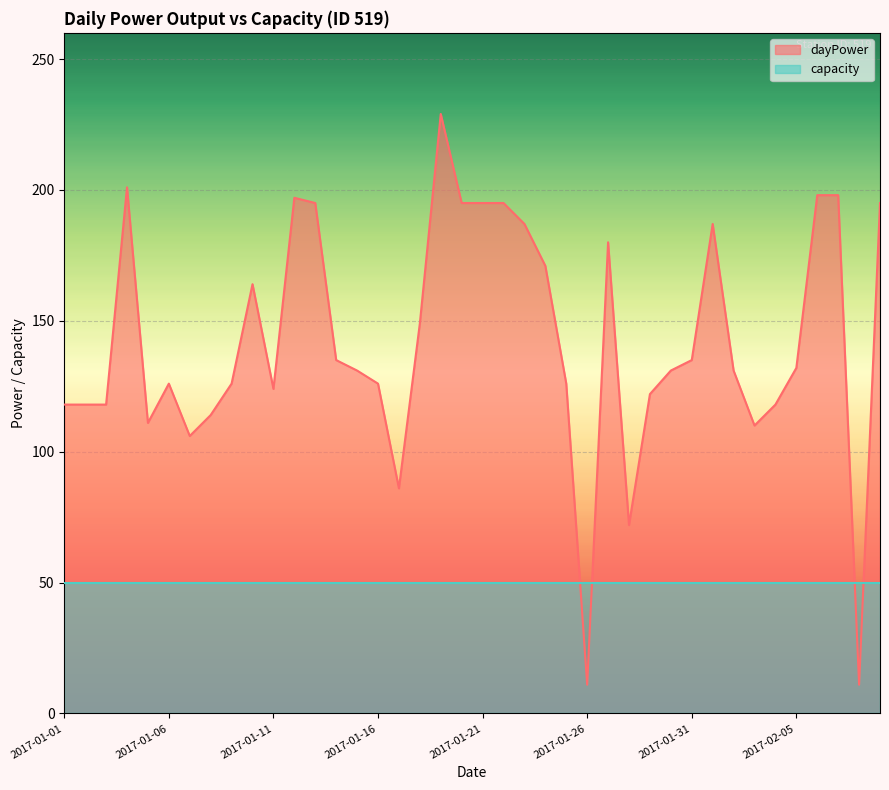

What is the average value?

142